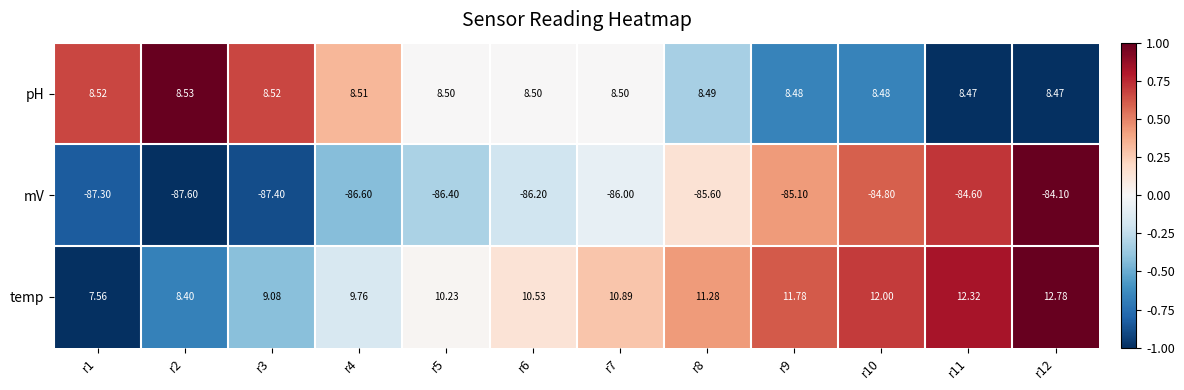

Which series changed the most between r4 and r6?

temp